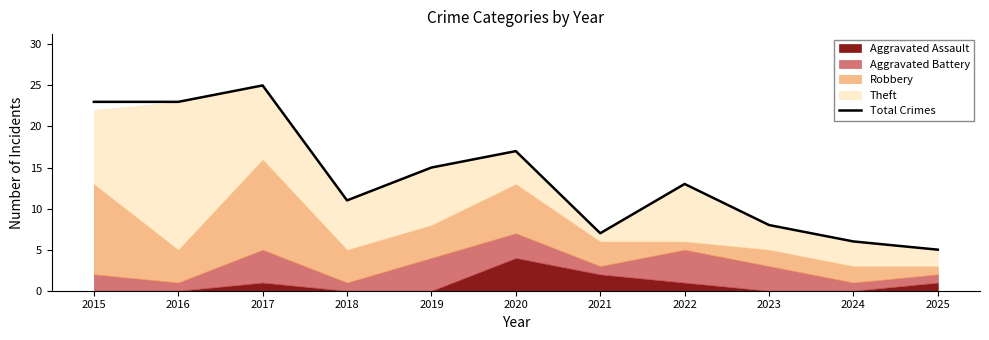

Where does the data first go above 13?

2015